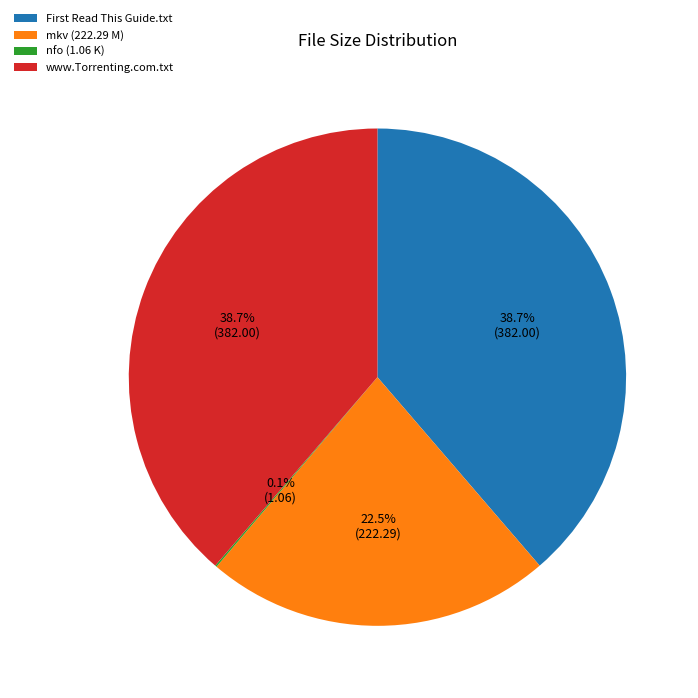

Does any single category account for the majority?

No